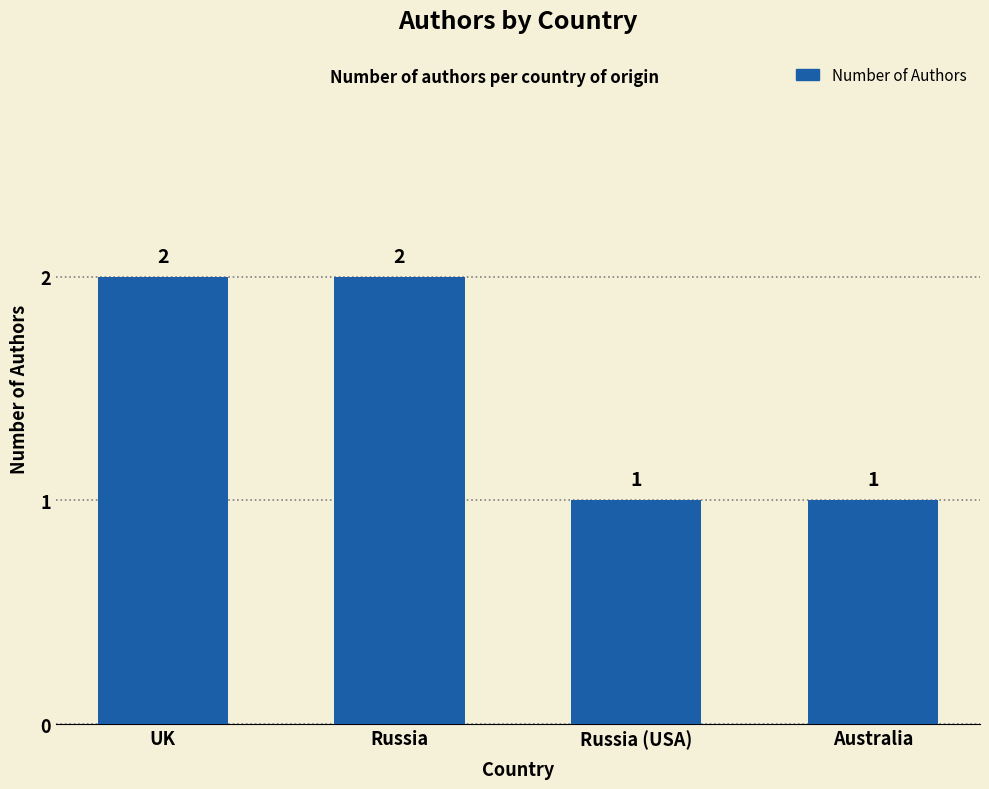

What is the sum of all values?

6